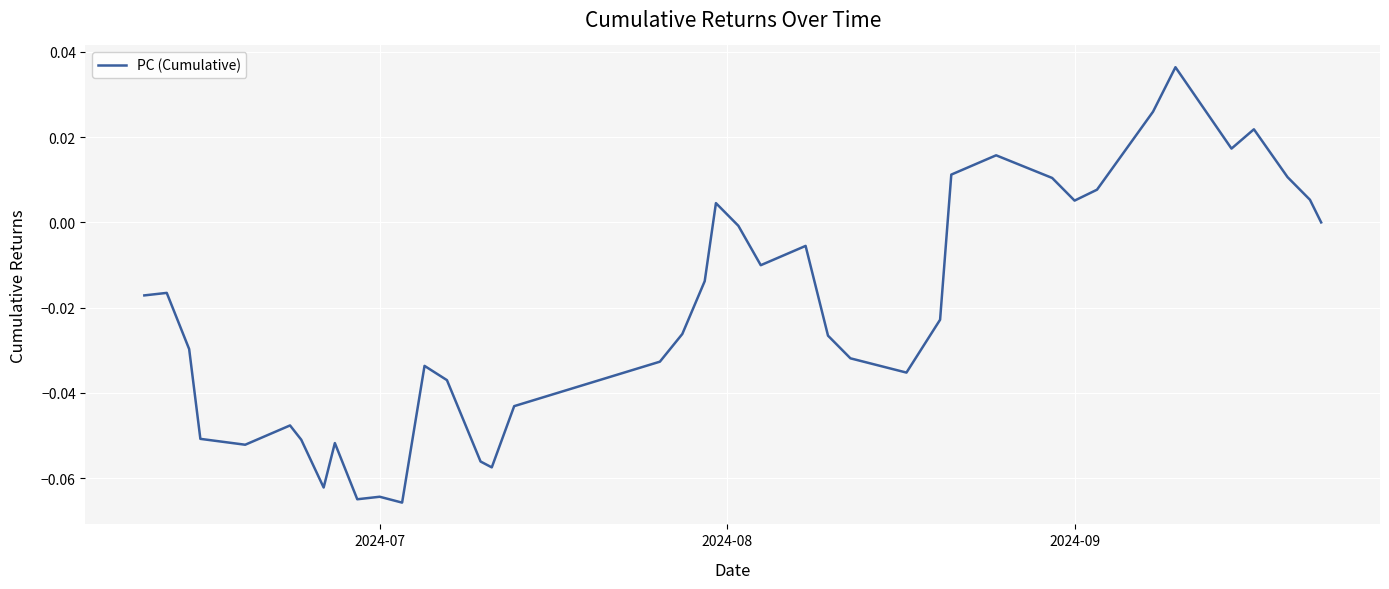

Reading left to right, list all the values displayed in this chart.

-0.0	-0.0	-0.0	-0.1	-0.1	-0.0	-0.1	-0.1	-0.1	-0.1	-0.1	-0.1	-0.0	-0.0	-0.1	-0.1	-0.0	-0.0	-0.0	-0.0	0.0	-0.0	-0.0	-0.0	-0.0	-0.0	-0.0	-0.0	0.0	0.0	0.0	0.0	0.0	0.0	0.0	0.0	0.0	0.0	0.0	0.0